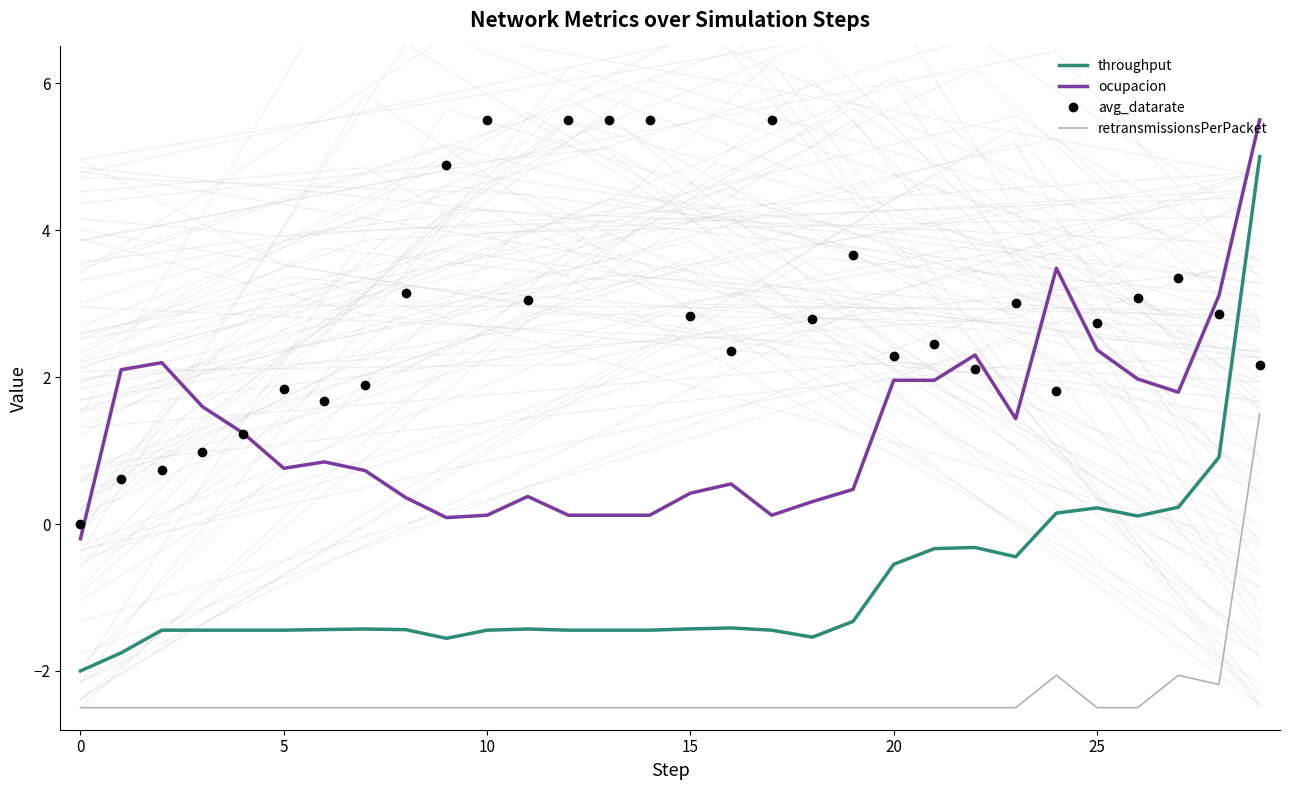

True or false: retransmissionsPerPacket and ocupacion intersect in this chart.

False